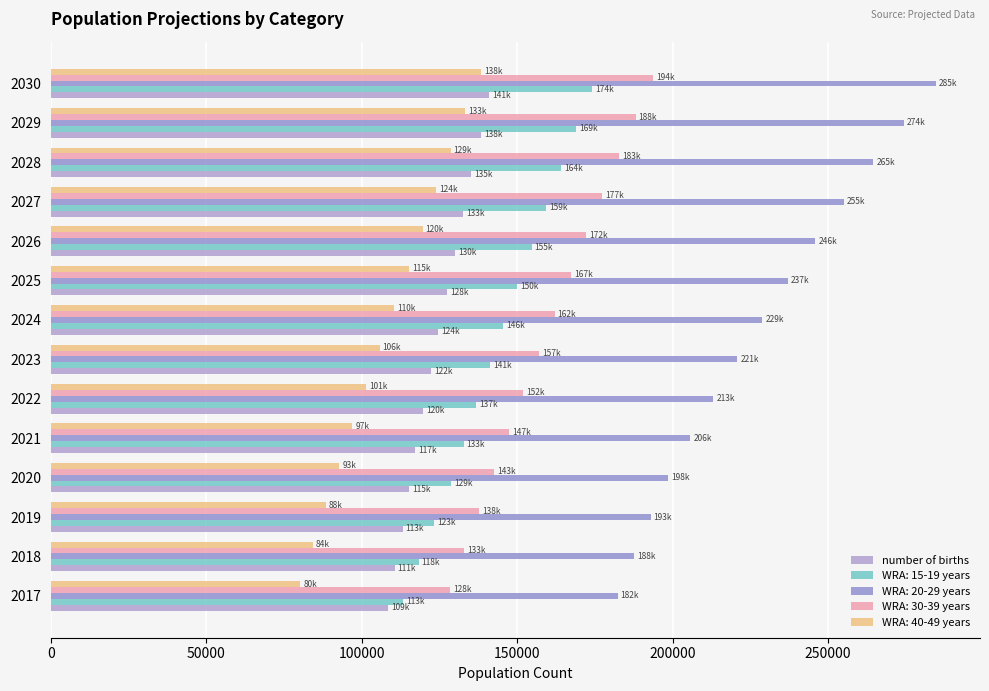

Count the number of categories in the chart.

14